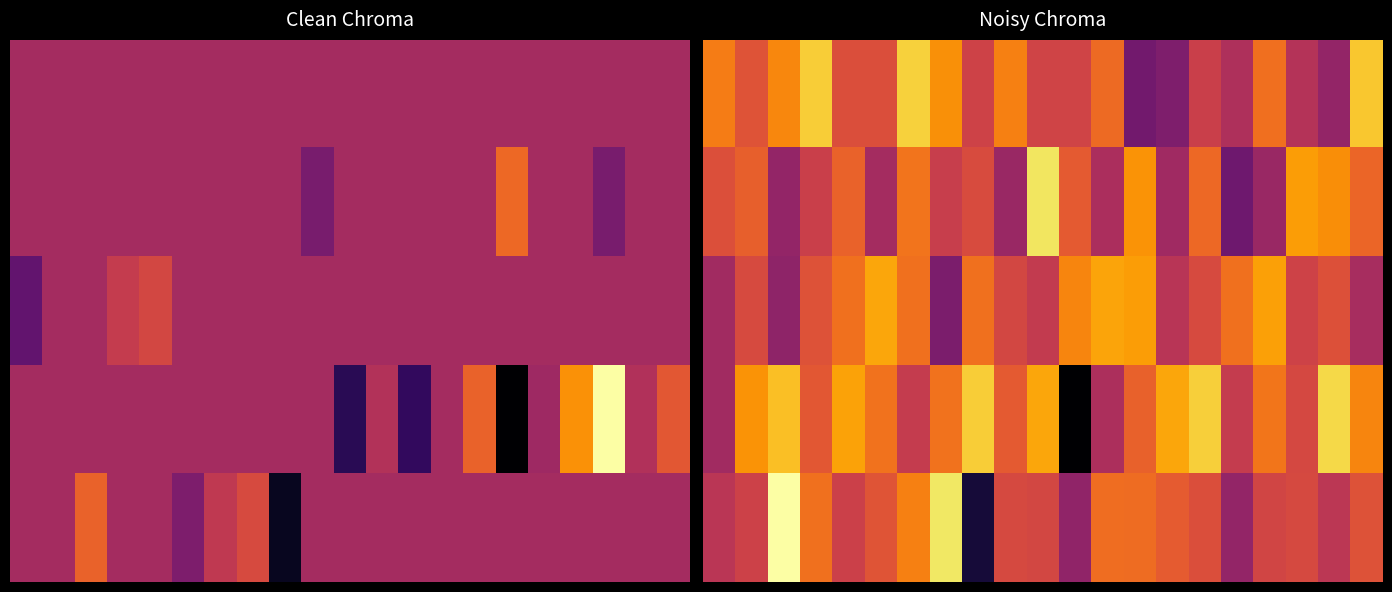

What is the total value across all series at 13?

0.3